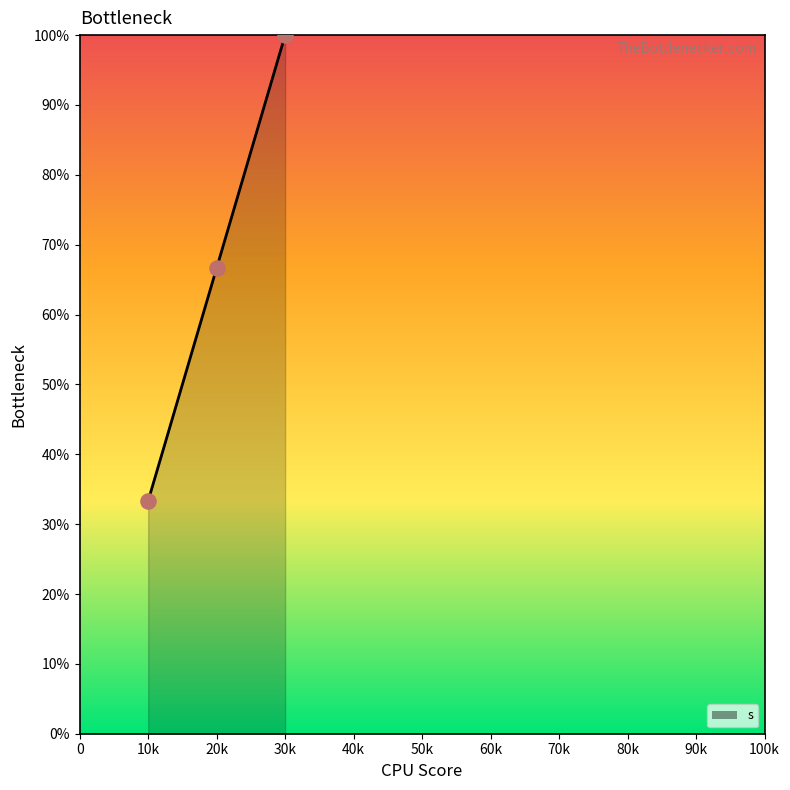

Approximately how many times larger is the value at 20k compared to 30k?

0.7